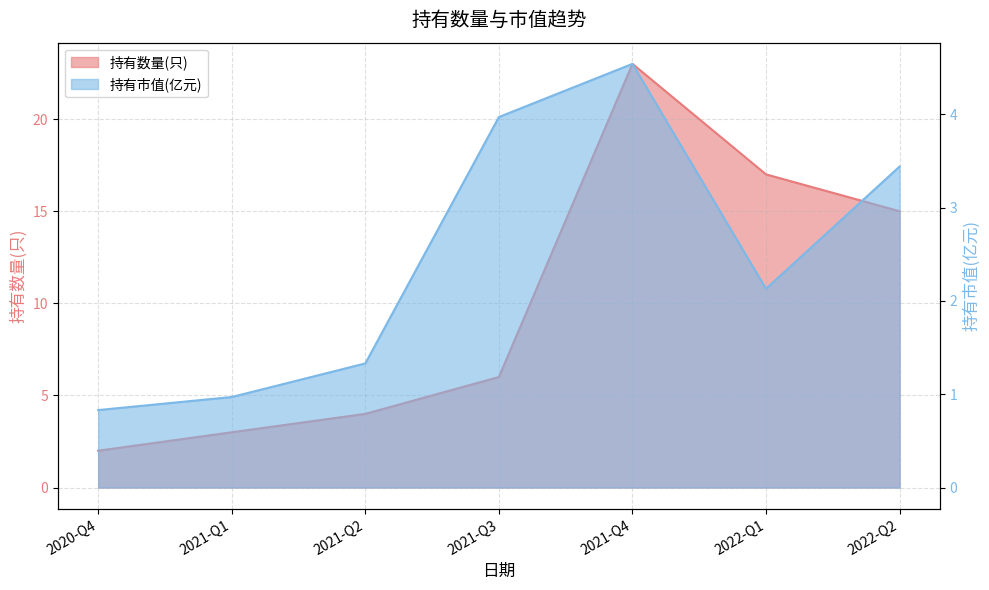

What is the difference between the second highest and second lowest values in the 持有市值(亿元) series?

3.0